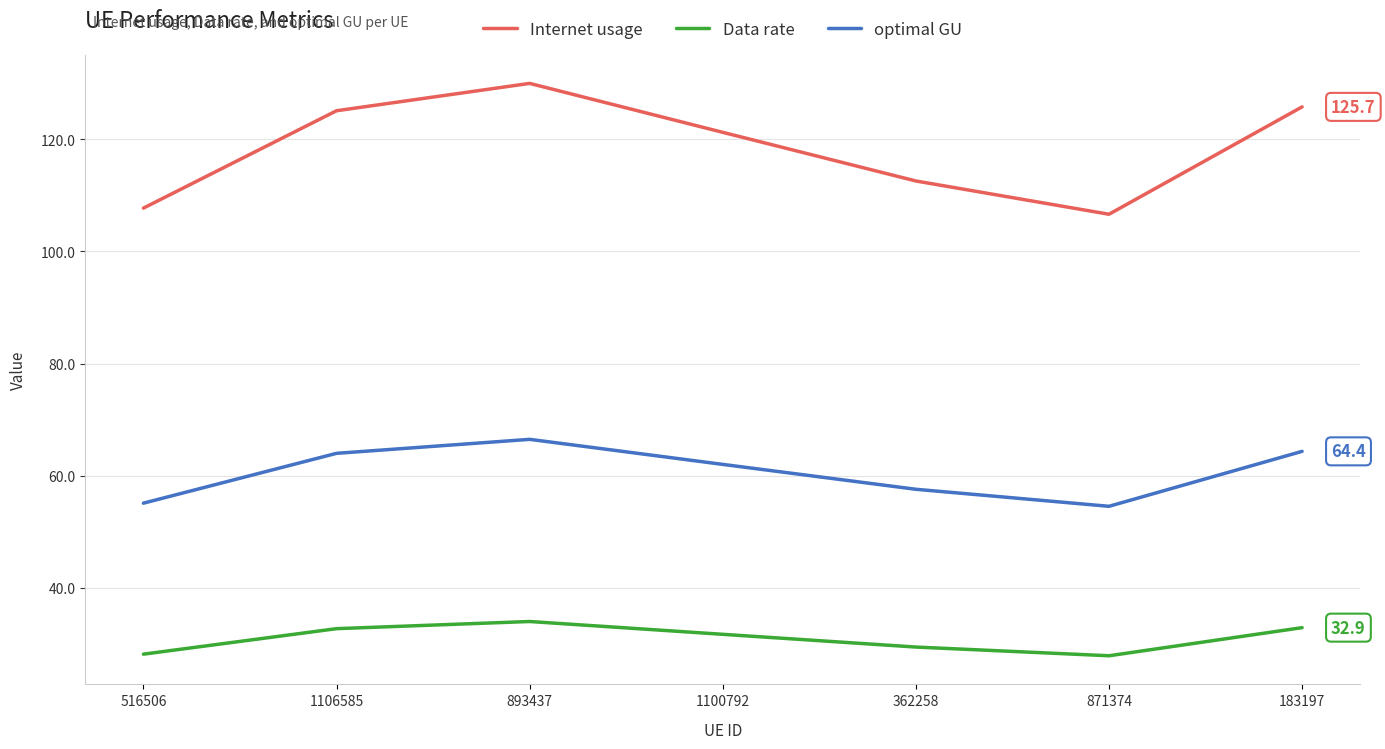

How many interior local peaks does the Data rate series have?

1